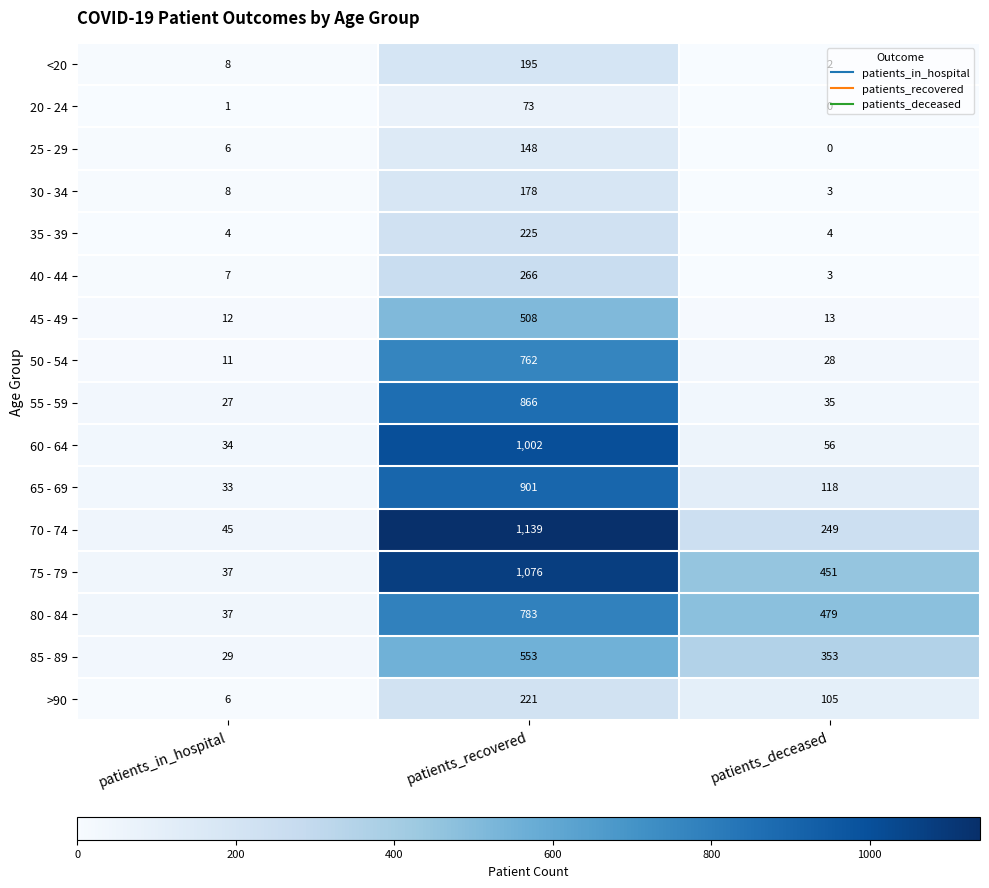

What is the difference between the maximum and minimum values in the 55 - 59 series?

839